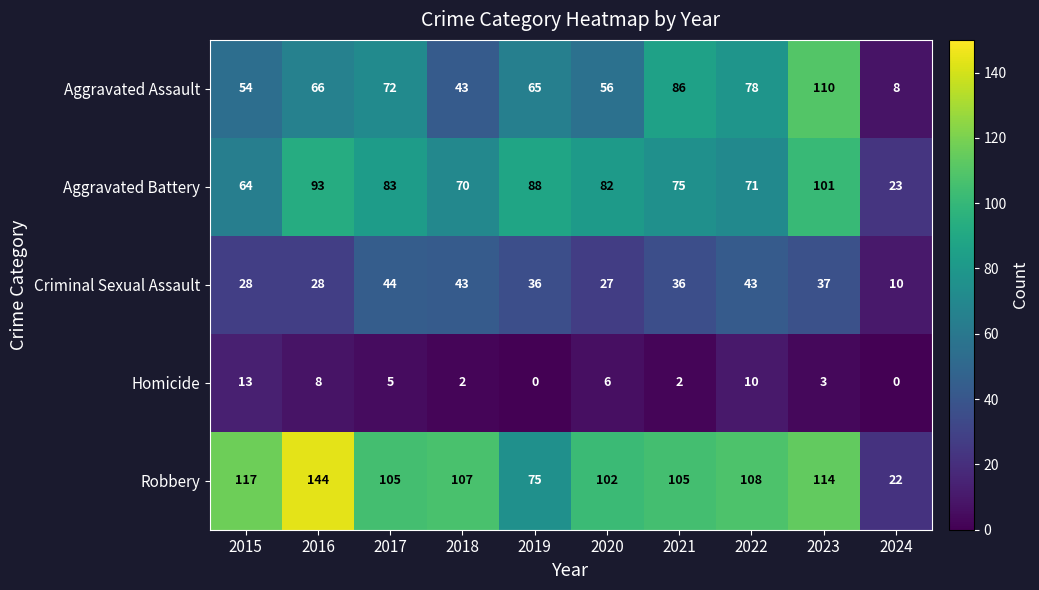

Rank the series at 2015 from lowest to highest value.

Homicide, Criminal Sexual Assault, Aggravated Assault, Aggravated Battery, Robbery